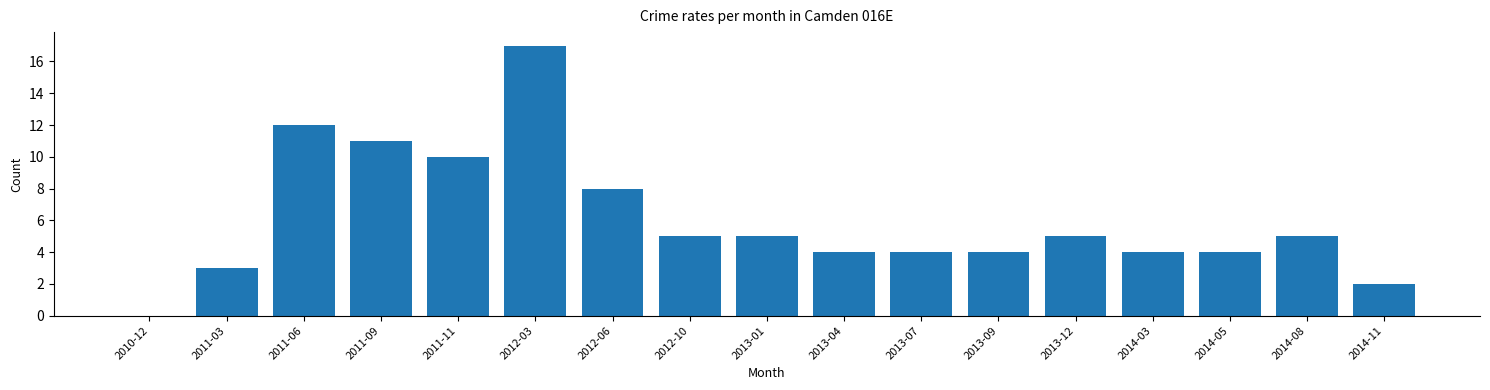

Reading right to left, extract all data points from this chart.

2014-11=2	2014-08=5	2014-05=4	2014-03=4	2013-12=5	2013-09=4	2013-07=4	2013-04=4	2013-01=5	2012-10=5	2012-06=8	2012-03=17	2011-11=10	2011-09=11	2011-06=12	2011-03=3	2010-12=0